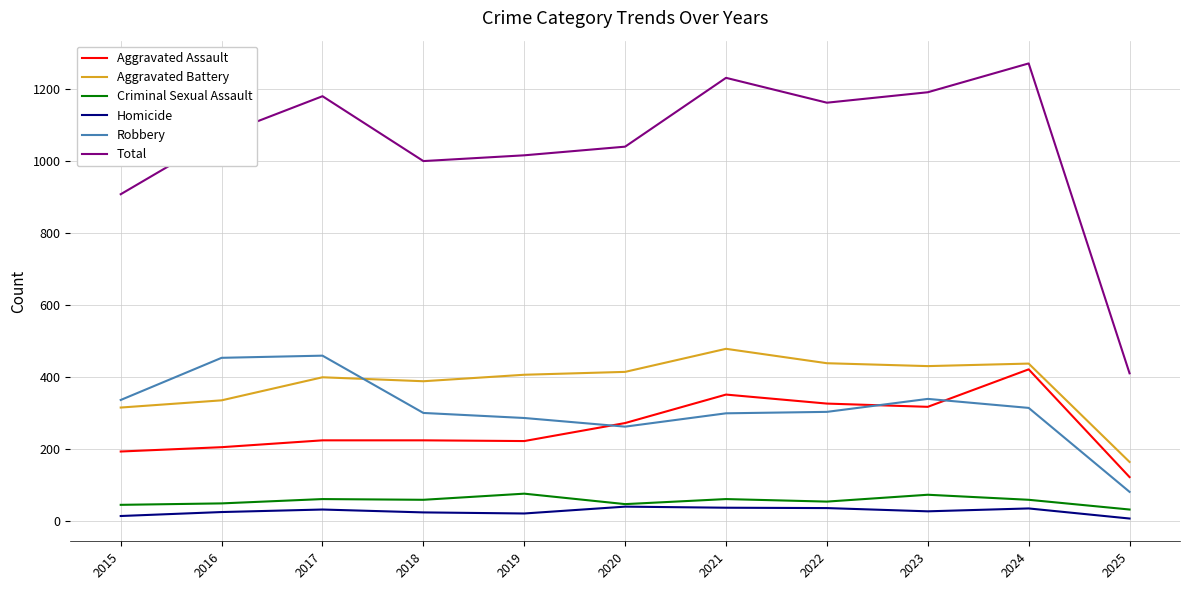

Where does the Robbery series first go above 304?

2015